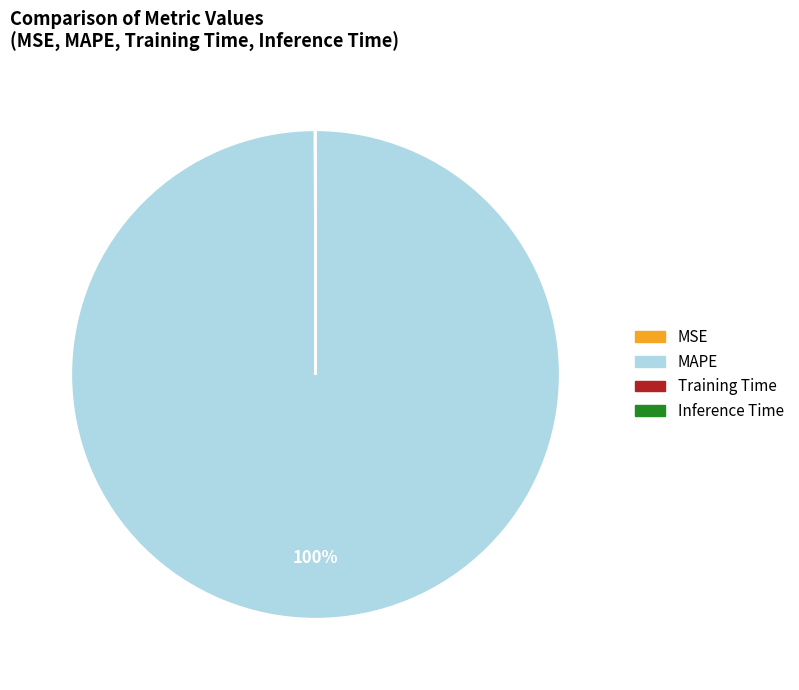

To the nearest percent, what is the average slice percentage?

25%